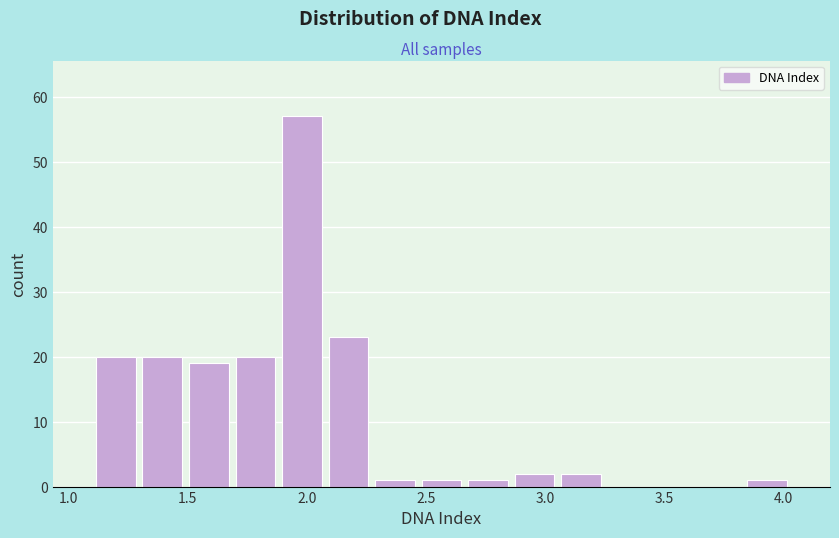

Read against the x-axis, roughly where is the centre of the tallest bar?

2.00